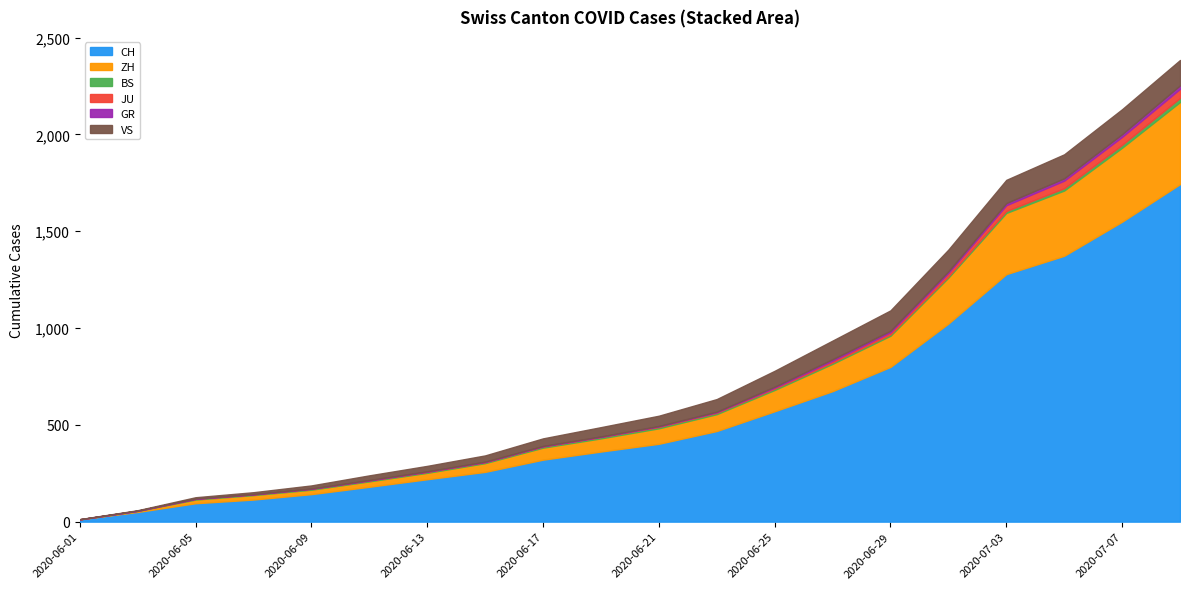

At 2020-06-05, list the series in order from largest to smallest.

CH, ZH, VS, BS, GR, JU